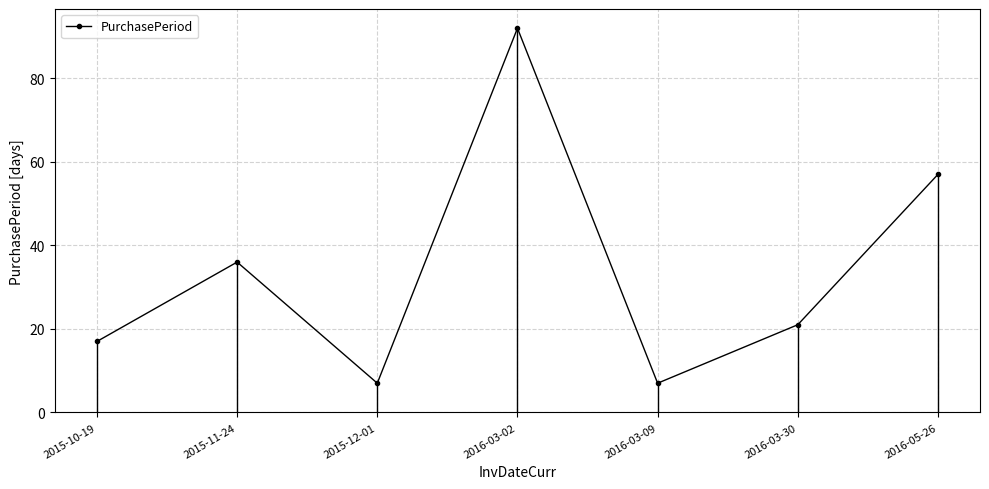

What is the value of the 4th point from the left?

92